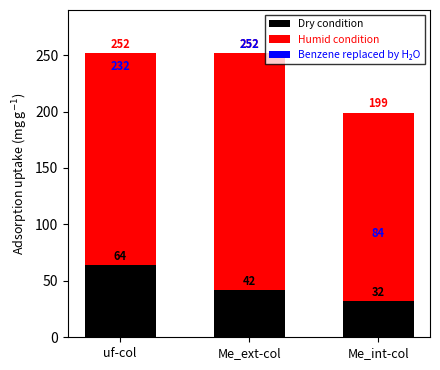

What is the label of the 3rd bar from the left?

Me_int-col